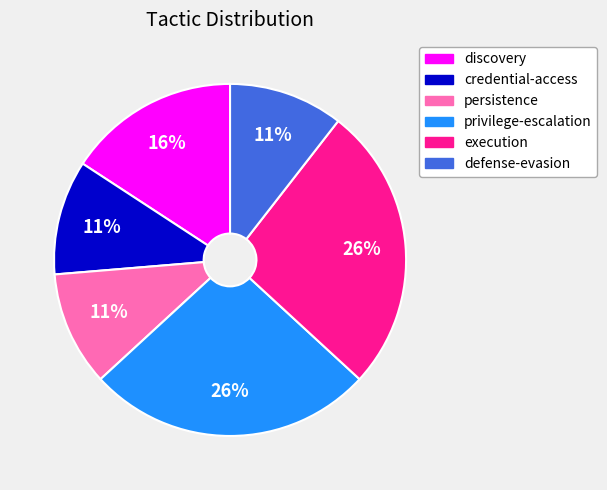

Count the number of slices in the pie.

6